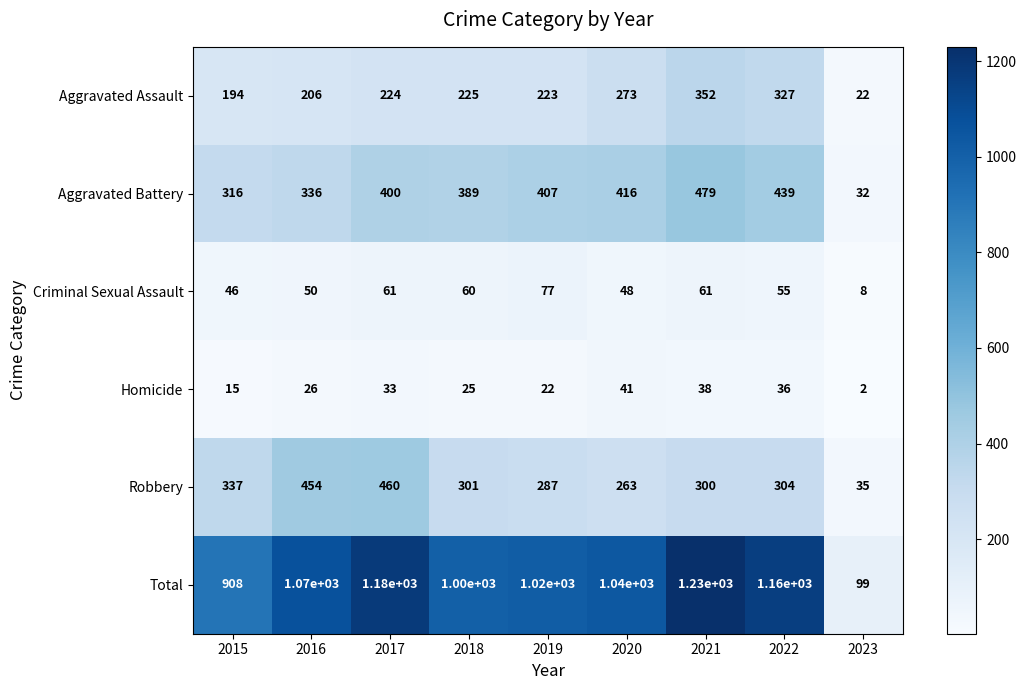

Which category has the highest value across all series?

2021